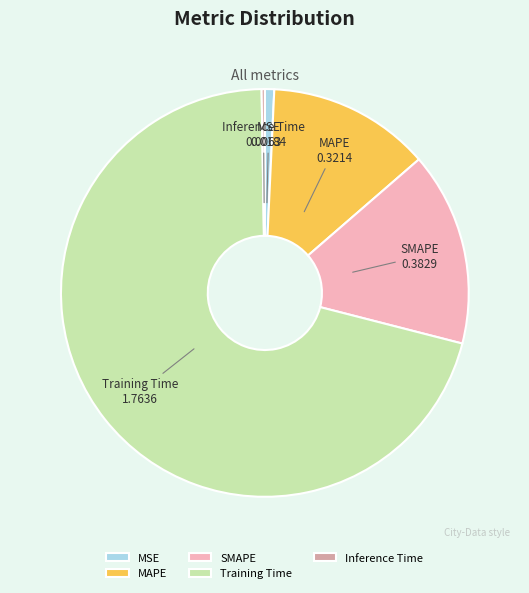

Which slice is the largest?

Training Time